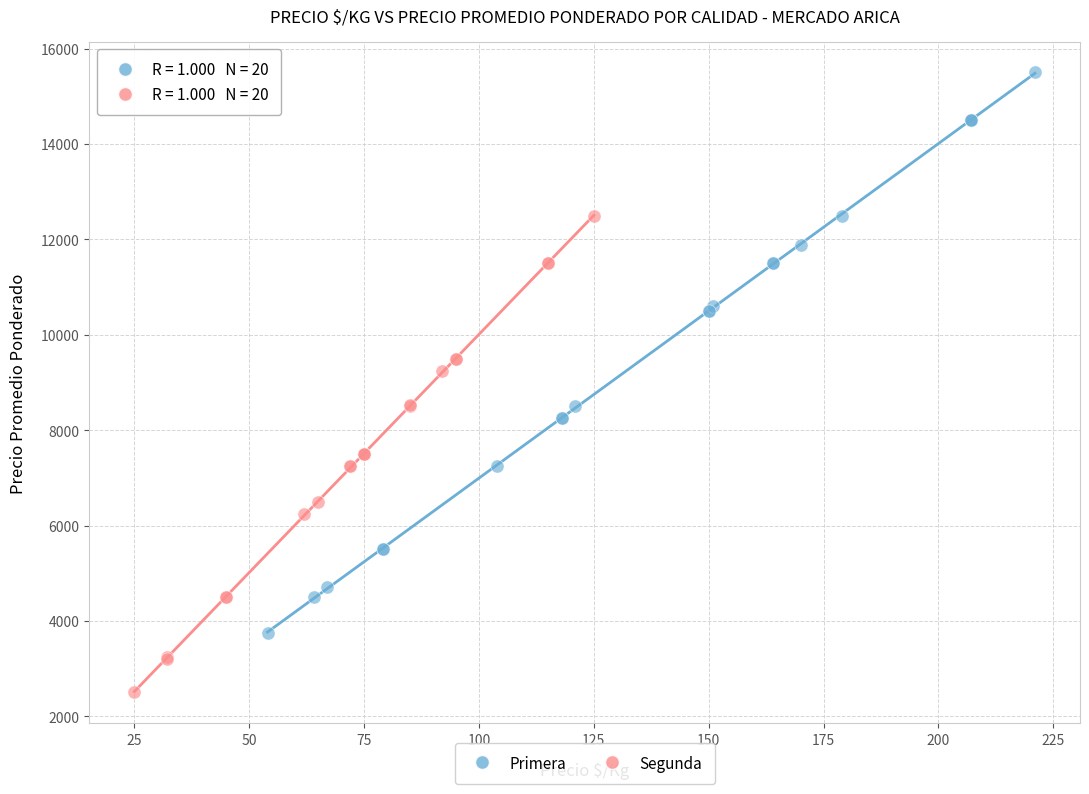

Which series has the largest Y range (max minus min)?

Primera